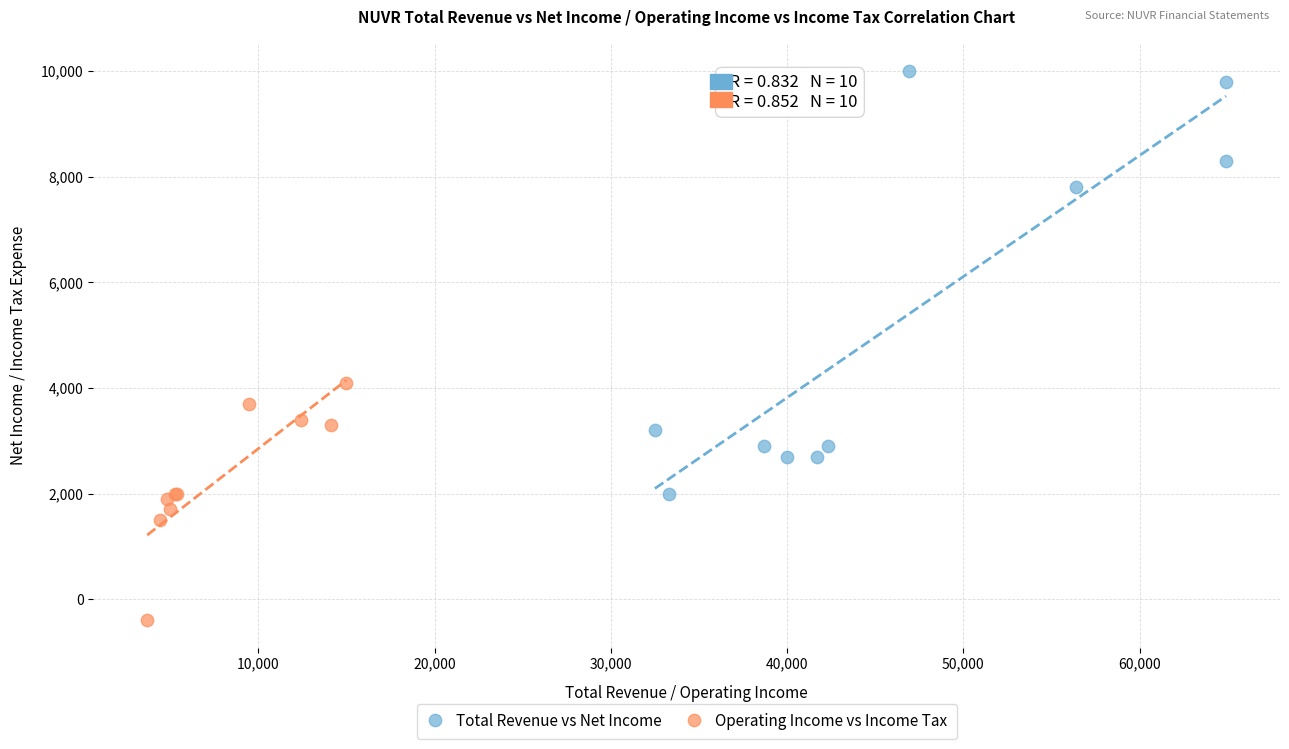

Which series contains the highest Y value?

Total Revenue vs Net Income